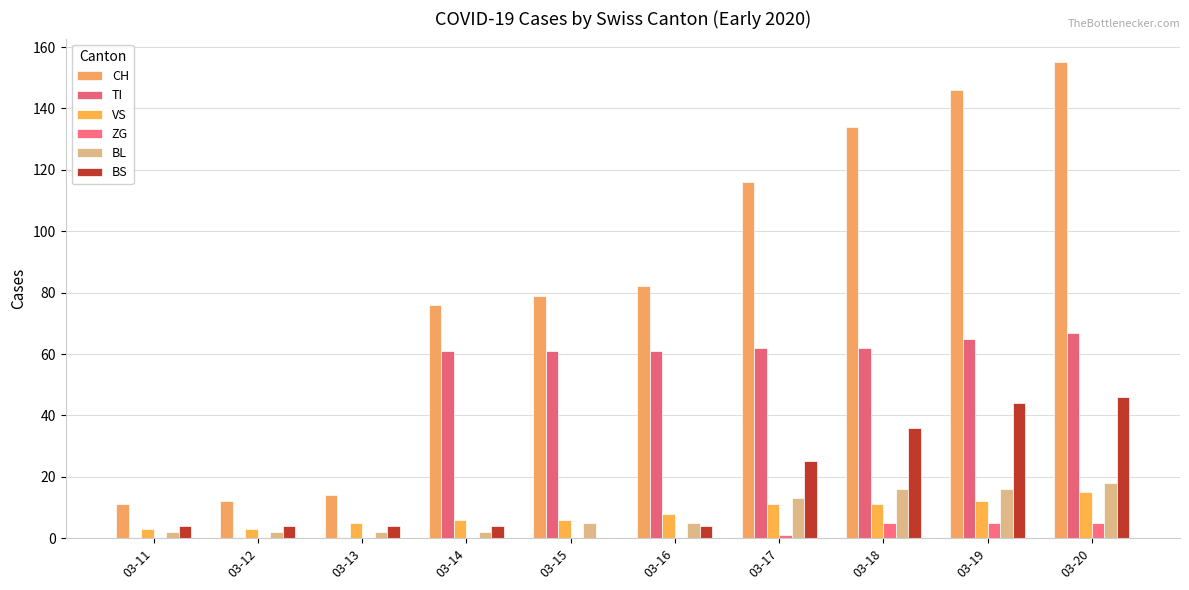

True or false: VS has a value of 11 at 03-17.

True